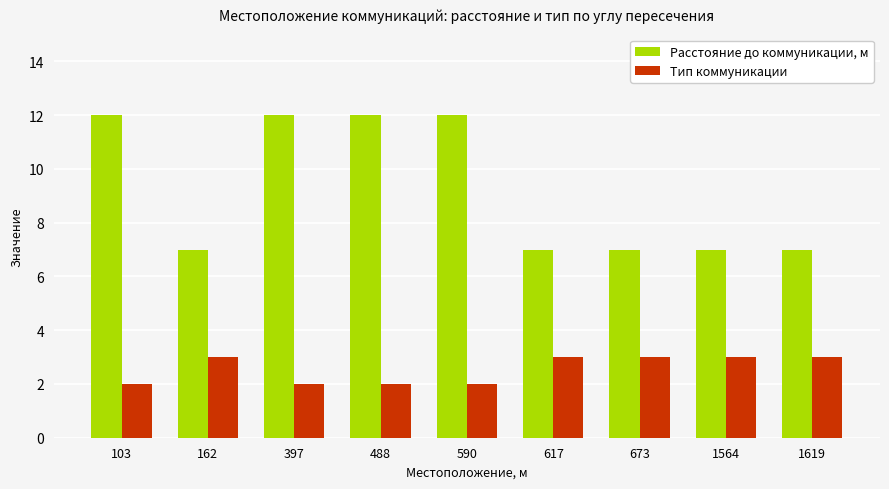

Is the value of Тип коммуникации at 162 greater than the value of Расстояние до коммуникации, м at 617?

No